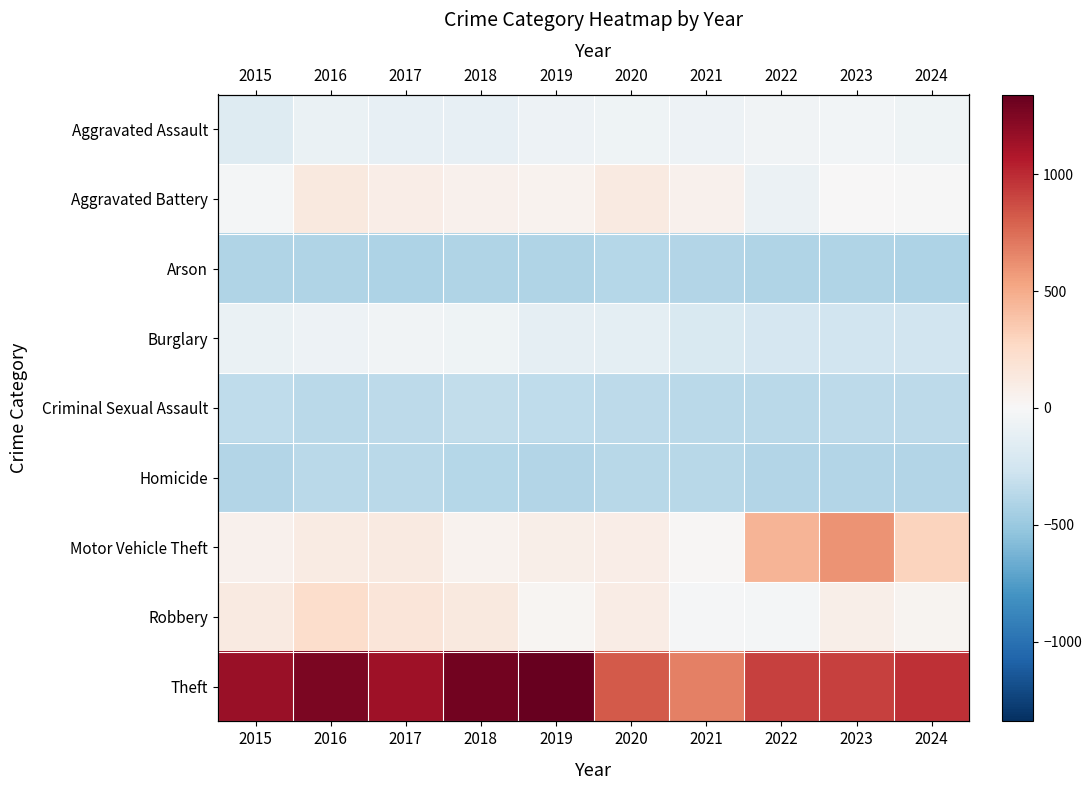

What is the minimum value shown in the chart?

-415.6